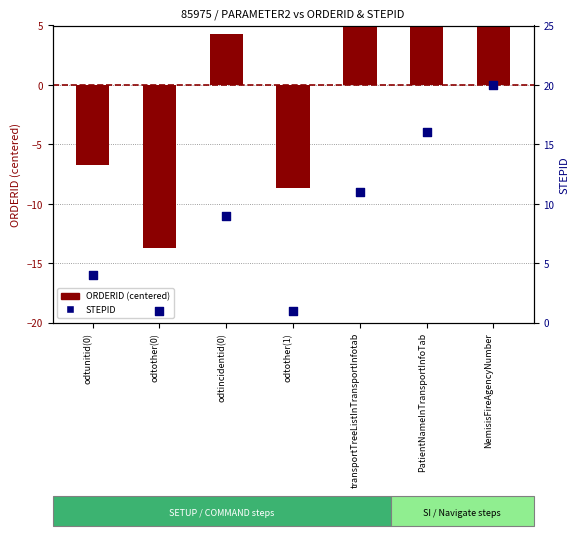

Which series contains the lowest Y value?

ORDERID (centered)